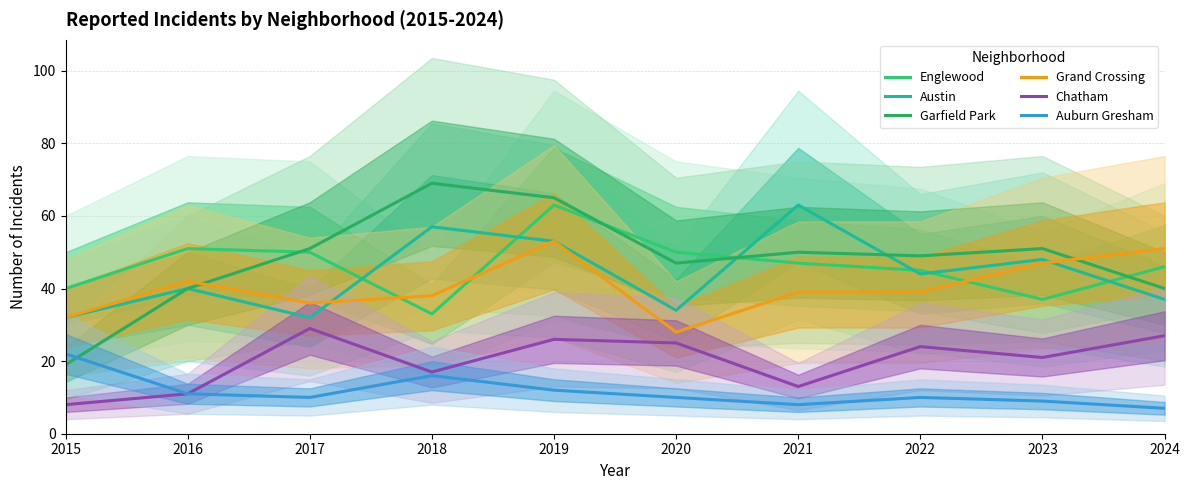

Is it true that Auburn Gresham equals 12 at 2019?

True